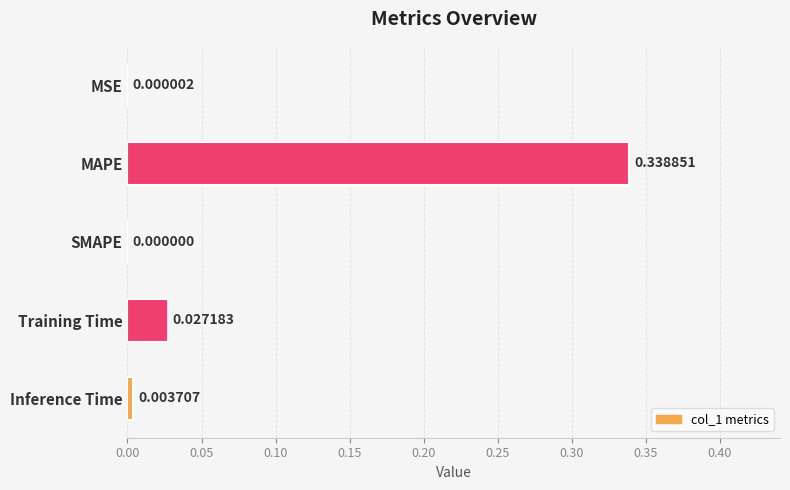

Are the bars grouped side by side (vs. stacked)?

No